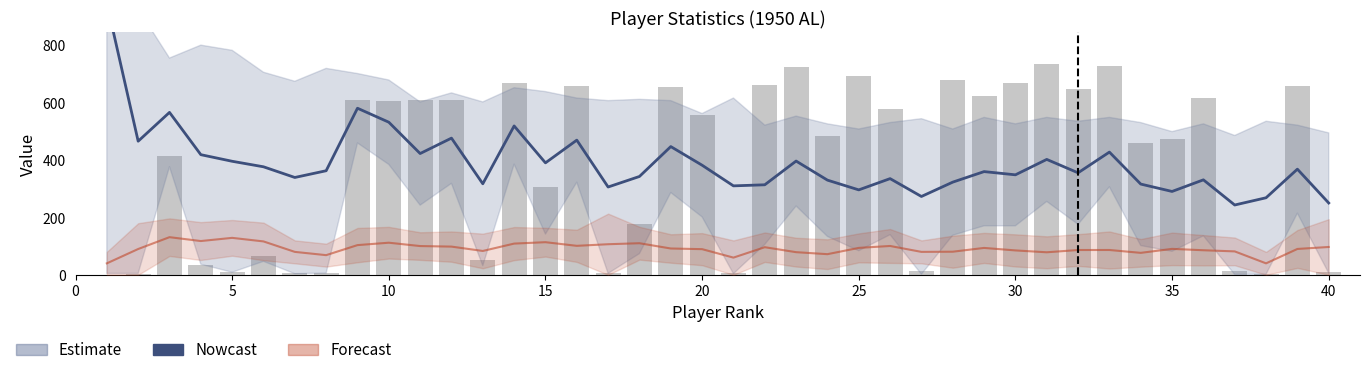

What is the sum of all Nowcast values?

15607.2